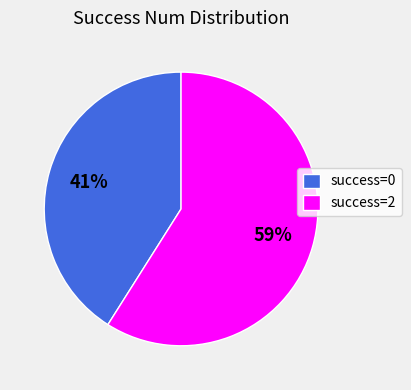

Combined, do success=2 and success=0 account for over 50%?

Yes